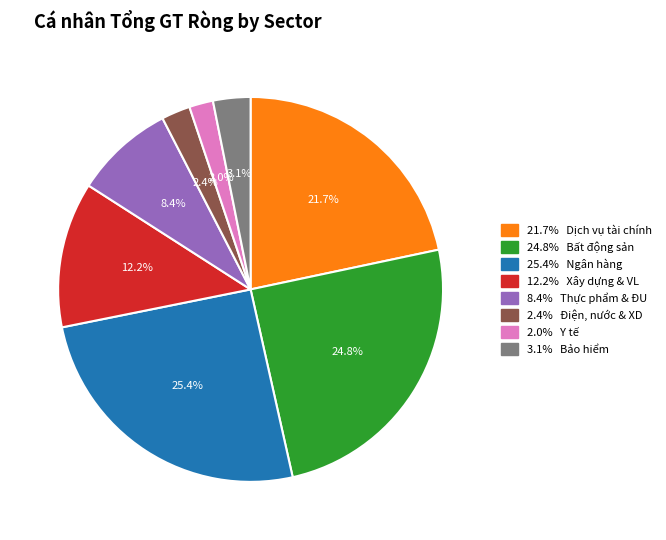

Is there a majority slice in this chart?

No